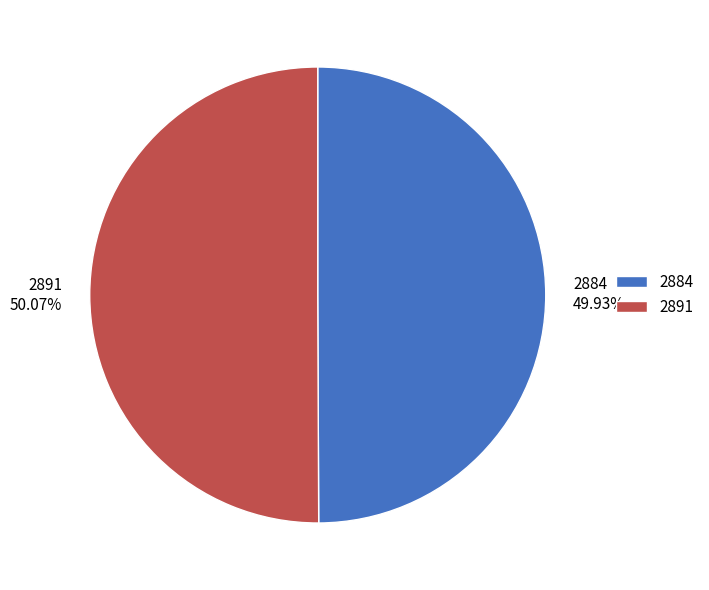

To the nearest percent, what portion does 2884 represent?

50%